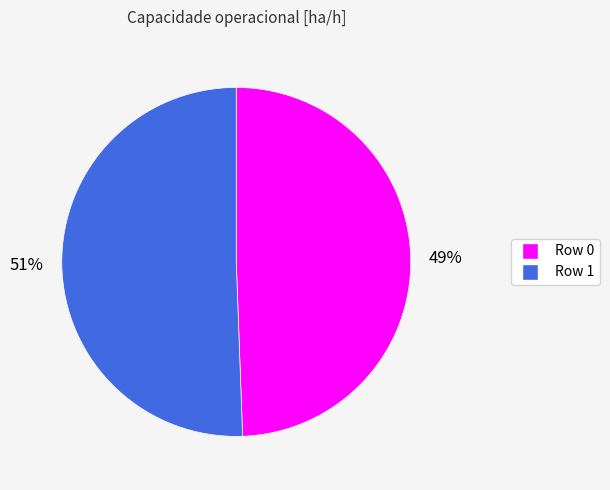

To the nearest percent, what is the combined percentage of Row 1 and Row 0?

100%